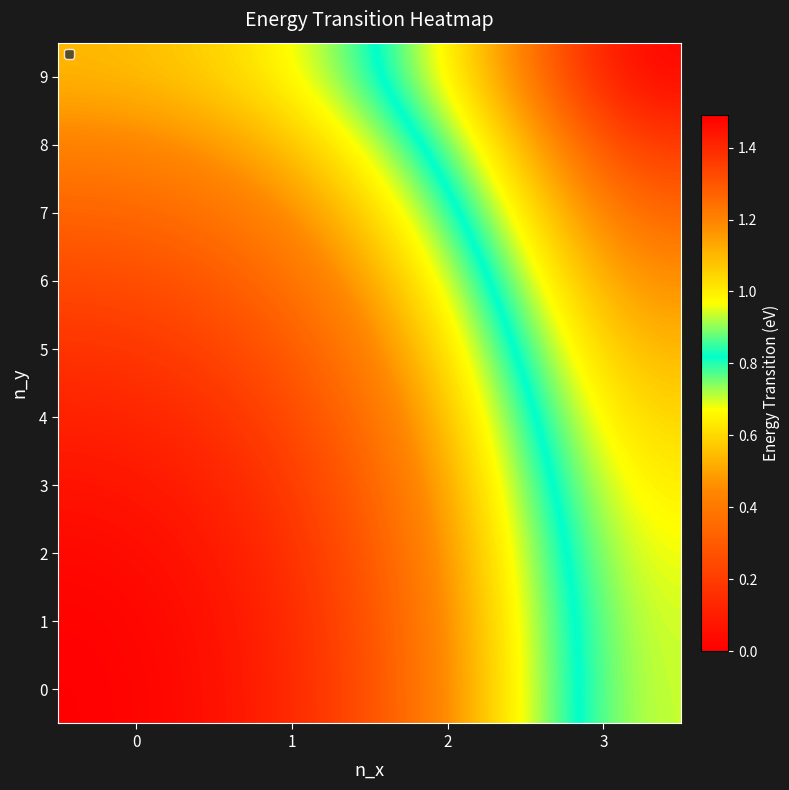

List the series in order of their peak value, lowest first.

row_0, row_1, row_2, row_3, row_4, row_5, row_6, row_7, row_8, row_9